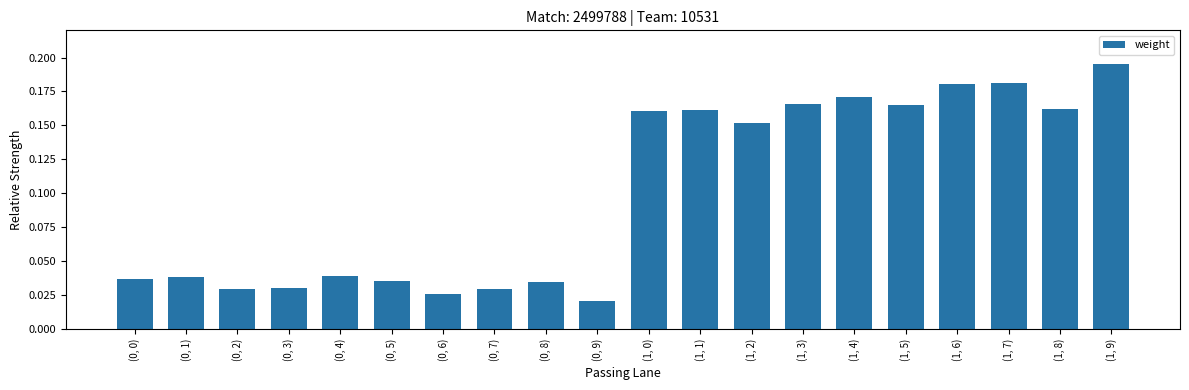

Does the chart contain any negative values?

No